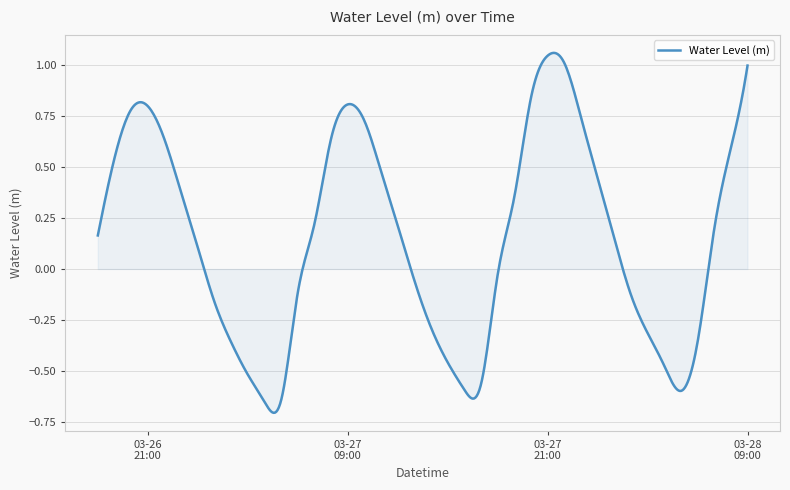

What is the difference between the maximum and minimum values?

1.8